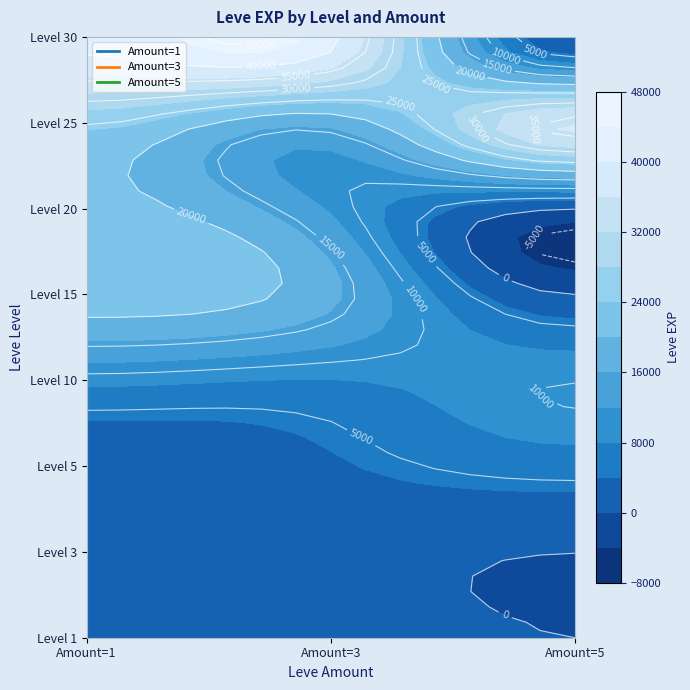

How many distinct data groups are displayed?

3